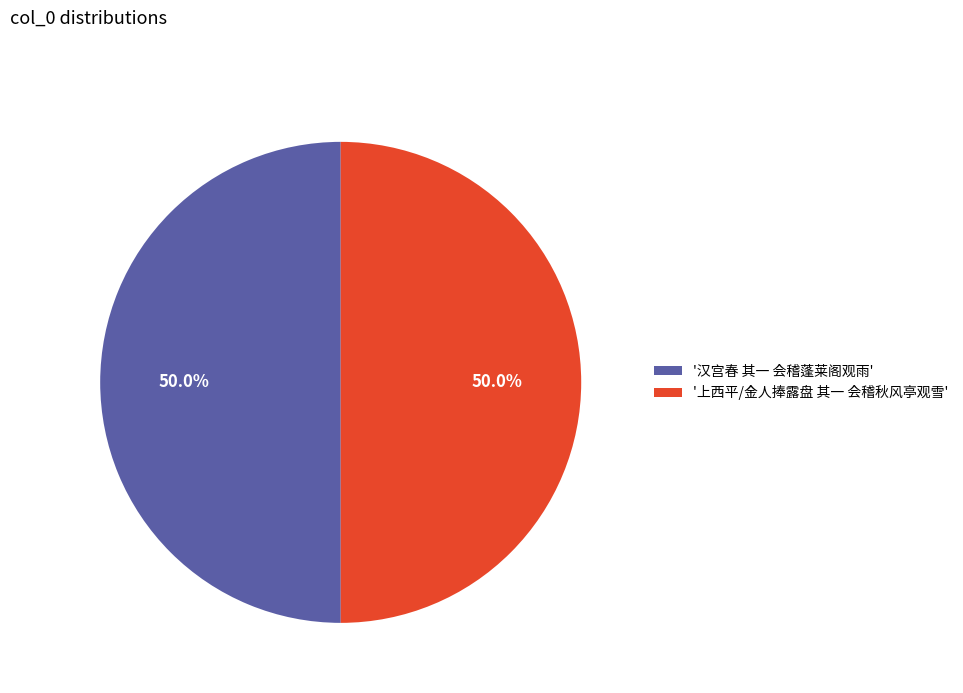

Approximately how many times larger is the value at '汉宫春 其一 会稽蓬莱阁观雨' compared to '上西平/金人捧露盘 其一 会稽秋风亭观雪'?

1.0